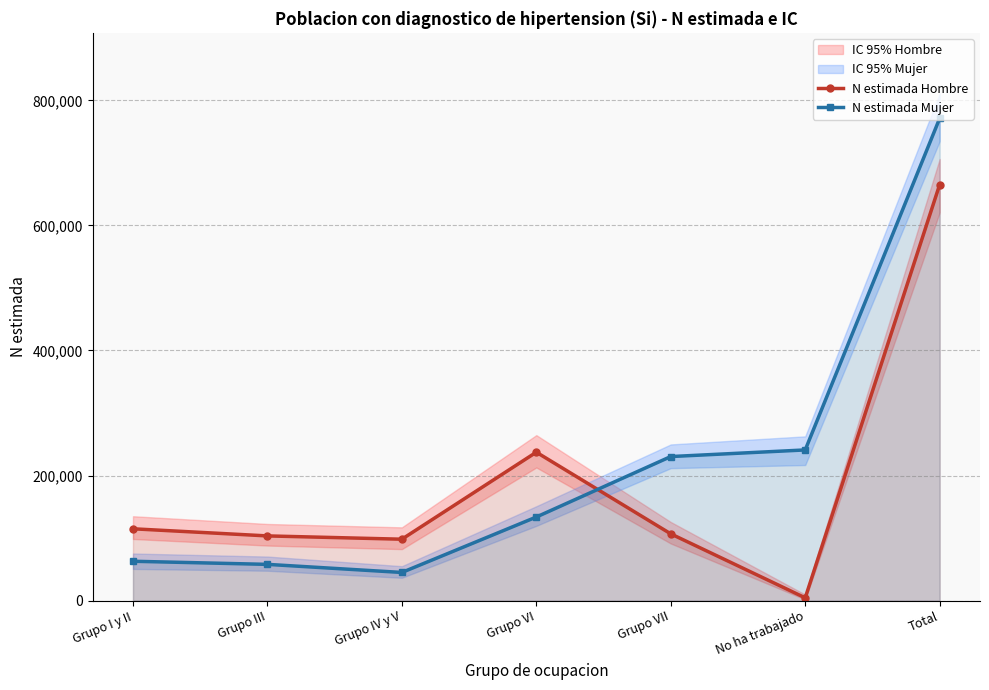

True or false: N estimada Mujer has a value of 58007 at Grupo III.

True